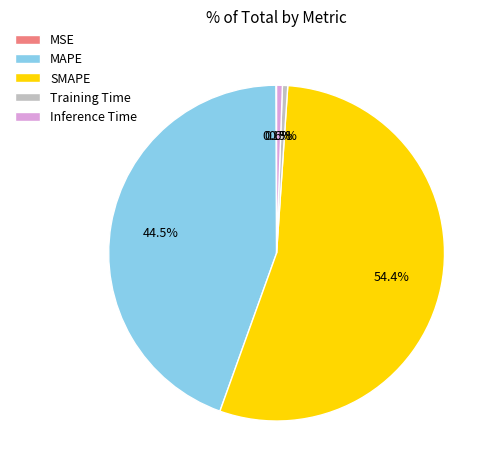

What is the largest slice in the pie chart?

SMAPE